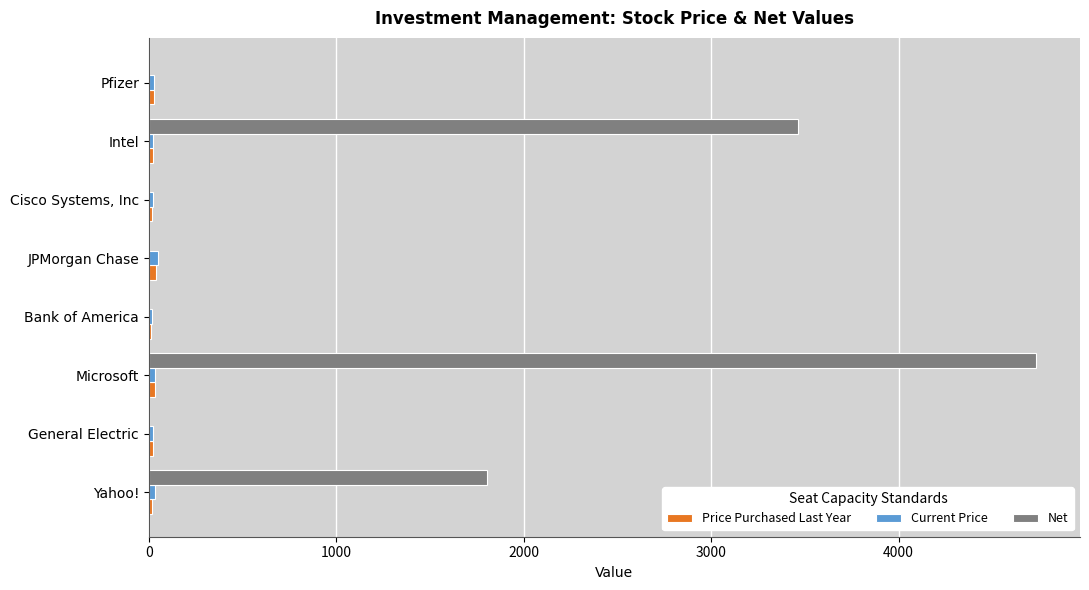

Which category has the highest value across all series?

Microsoft